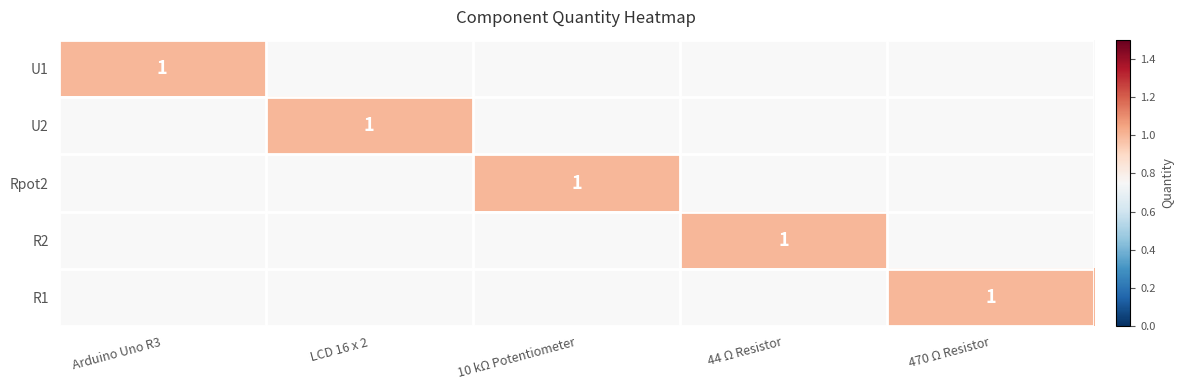

At which label does R1 reach its minimum?

Arduino Uno R3